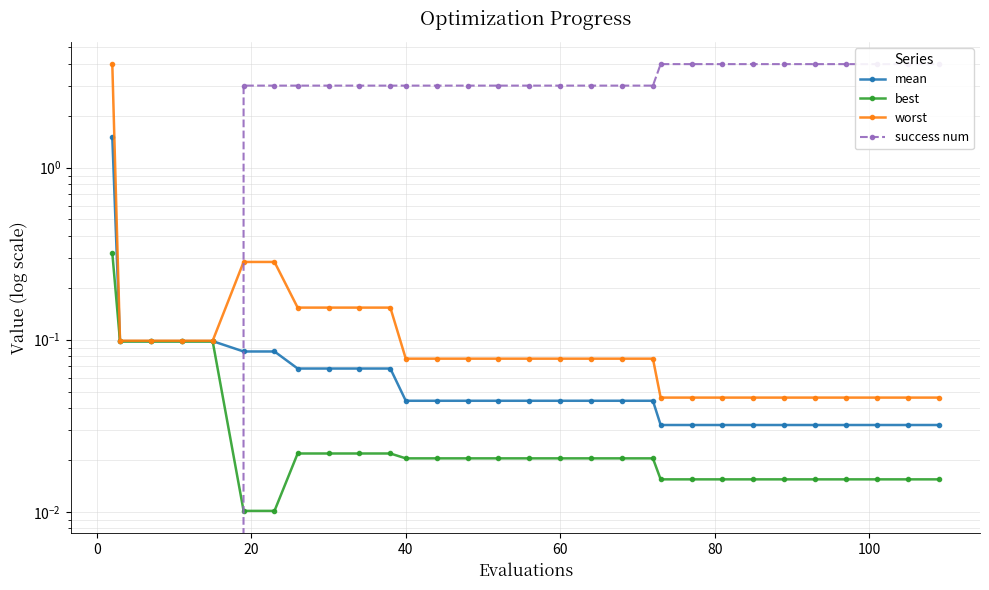

Which series has the largest total across all categories?

success num